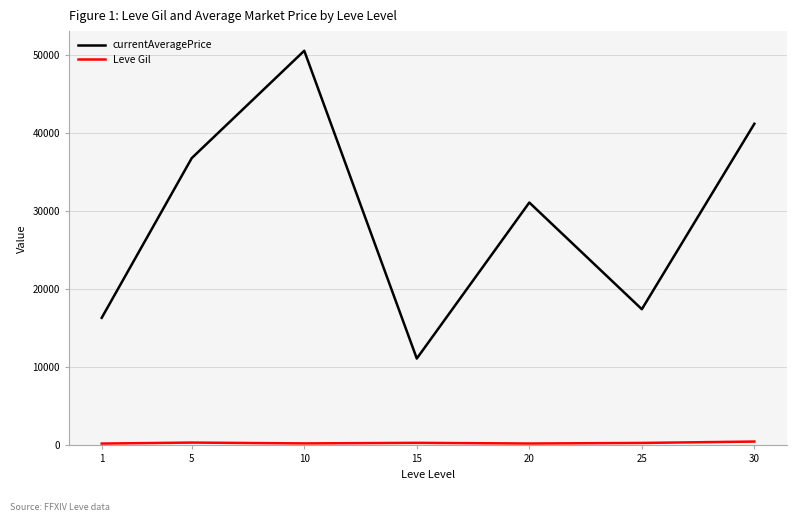

Which series has the widest spread of values?

currentAveragePrice